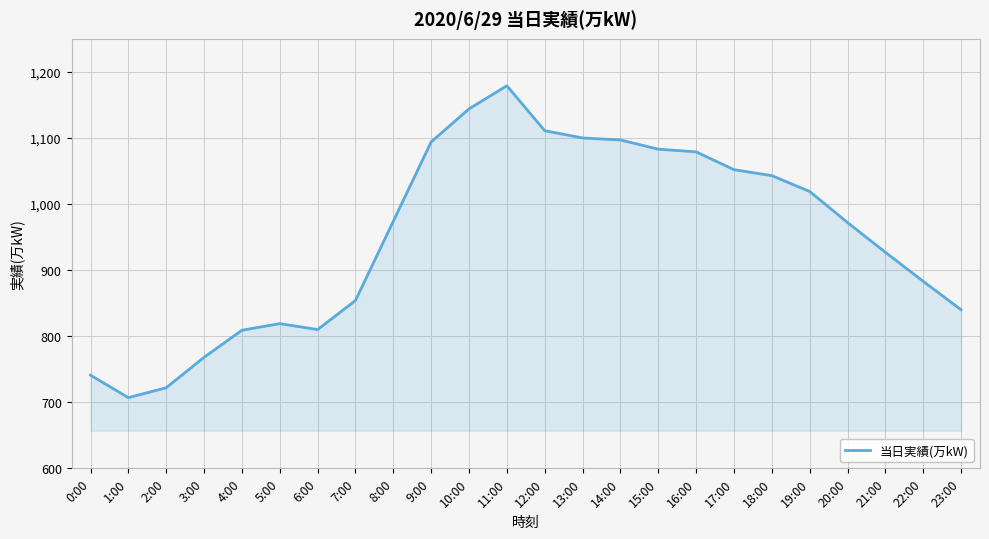

What is the difference between the values at 0:00 and 11:00?

438